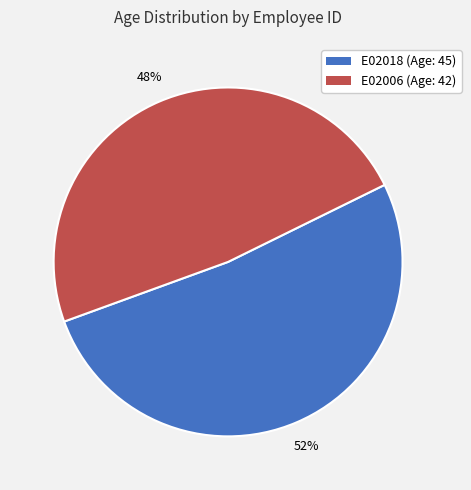

Is there any slice that represents more than half of the pie?

Yes